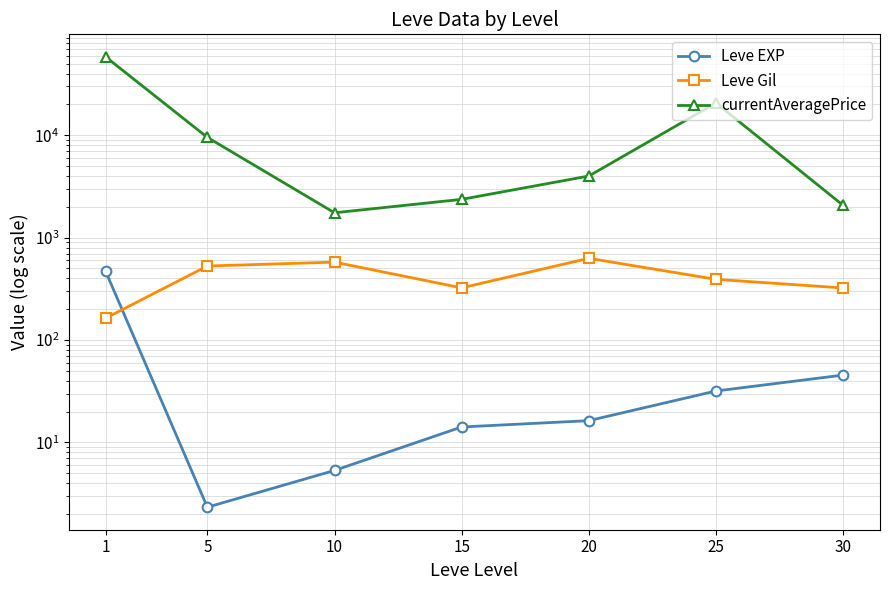

What is the minimum value shown in the chart?

2.3